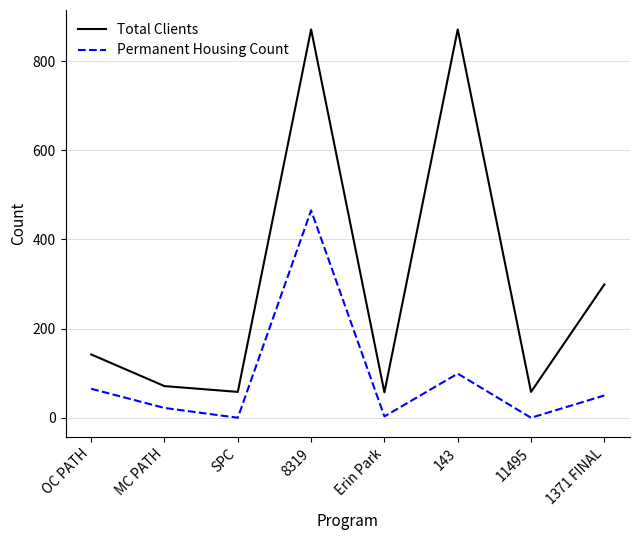

What position from the left is 143?

6